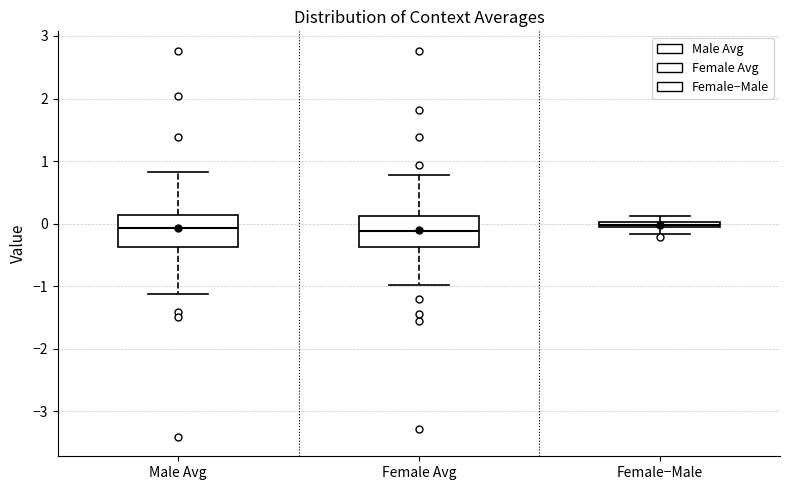

Where does the lower whisker of the box for Female Avg end on the y-axis? The values are not printed on the chart, so give them approximately, as read against the axis.

-1.0